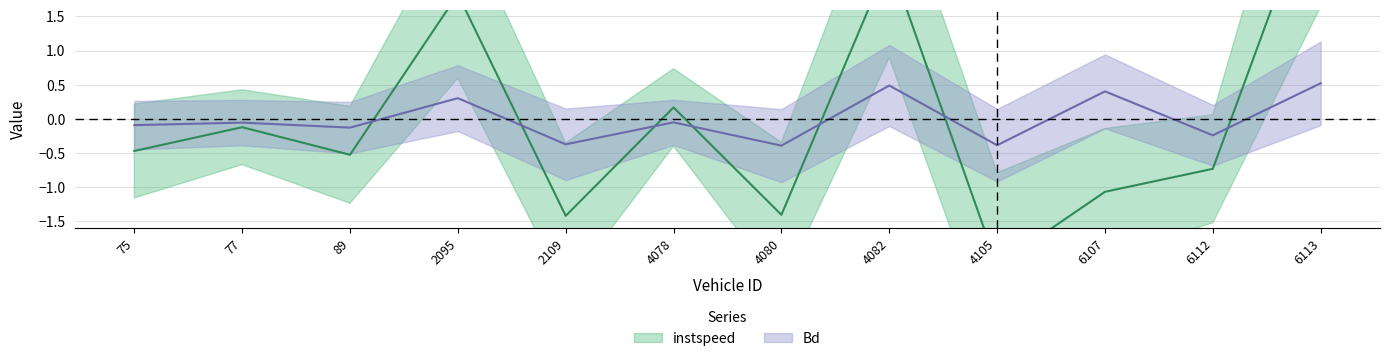

Is it true that instspeed equals 3.2 at 2095?

False